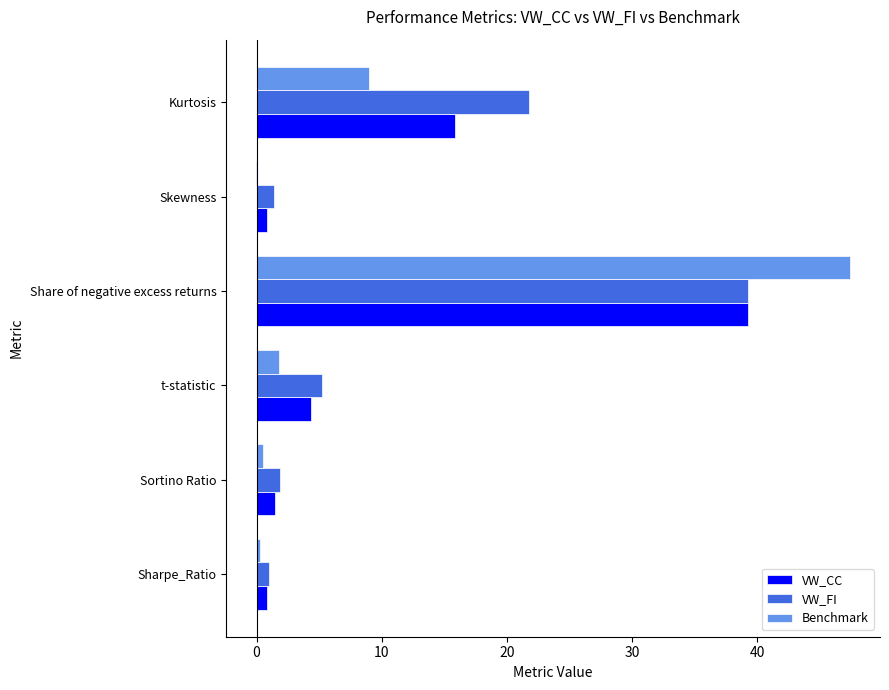

Read the VW_FI value at t-statistic.

5.2